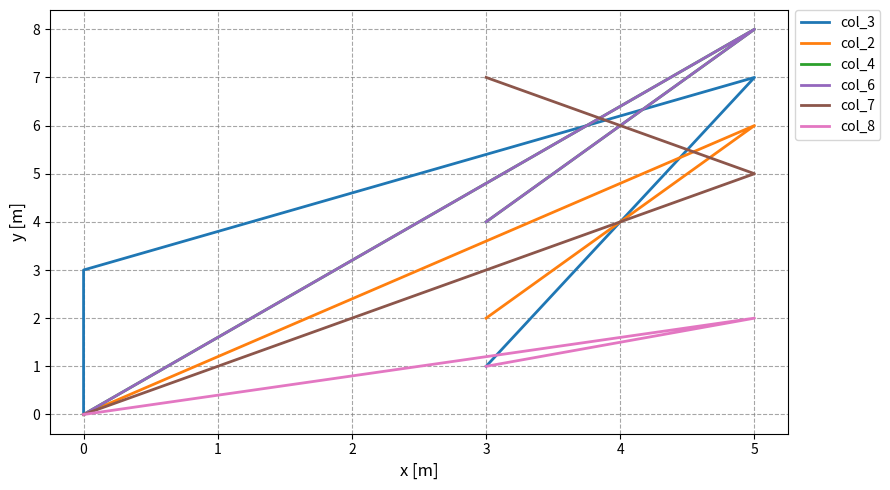

Reading right to left, transcribe all the data shown in this chart.

col_3: 1	7	3	0
col_2: 2	6	0	0
col_4: 4	8	0	0
col_6: 4	8	0	0
col_7: 7	5	0	0
col_8: 1	2	0	0